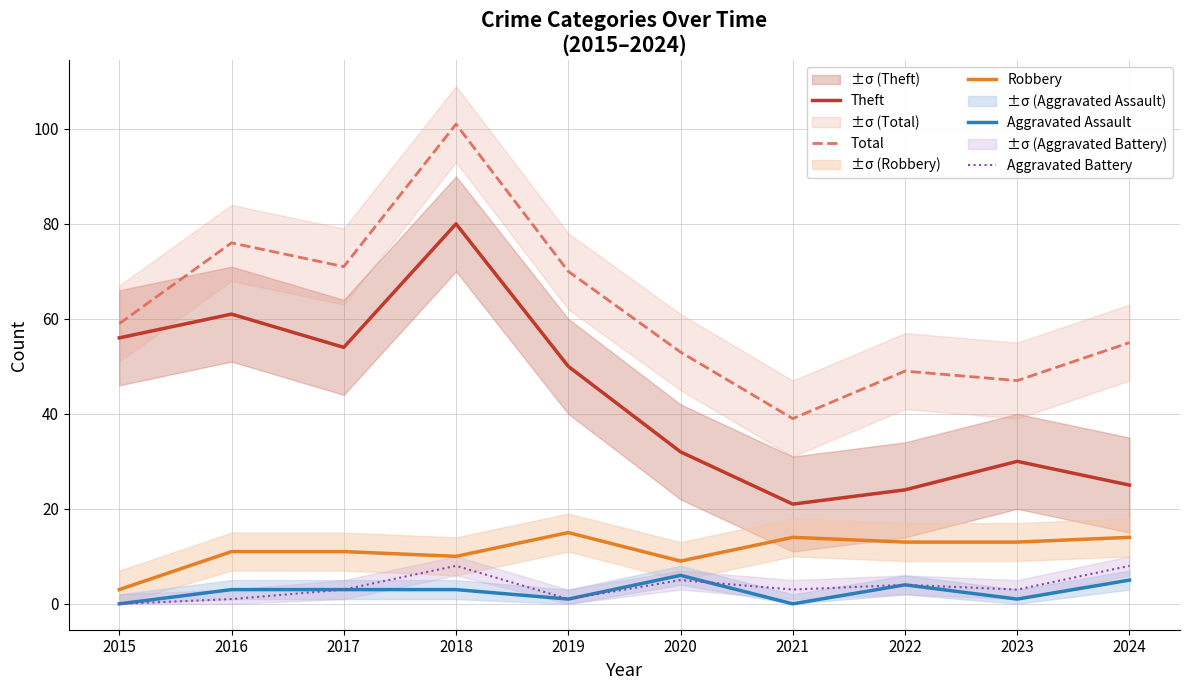

How many lines are shown in the chart?

5